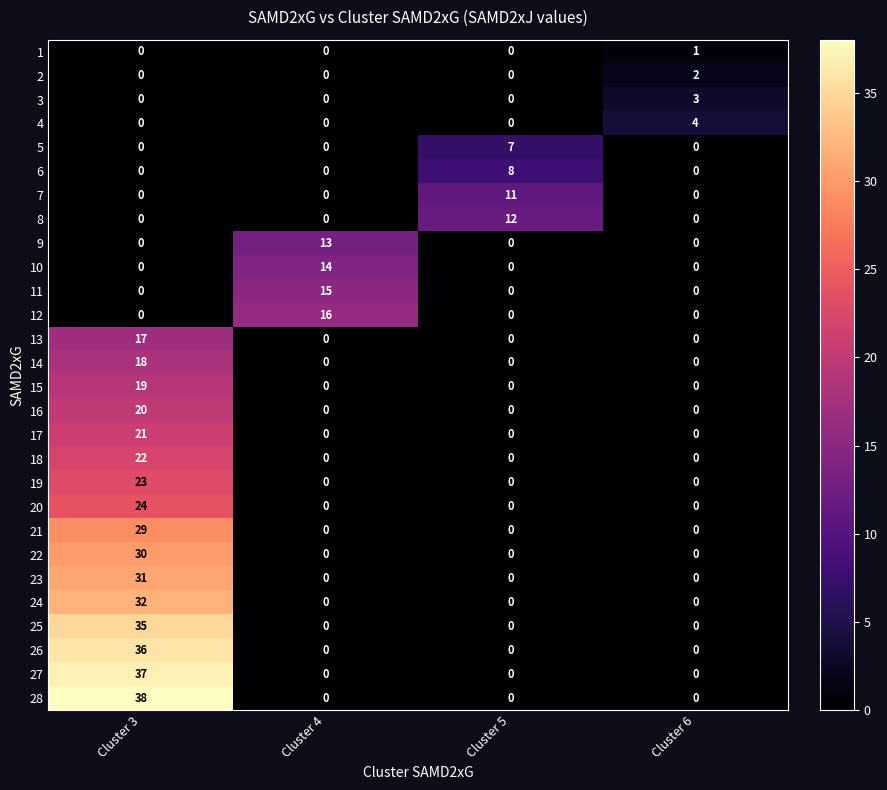

Which series has the largest total across all categories?

28